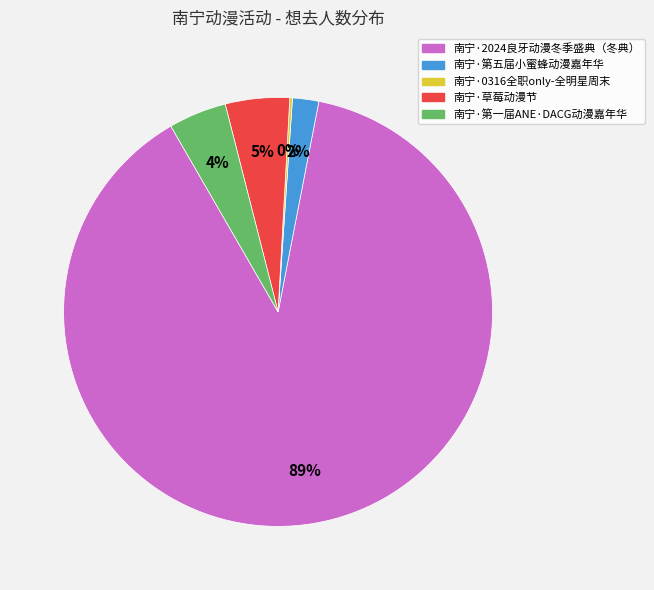

True or false: 南宁·第五届小蜜蜂动漫嘉年华 accounts for 9% of the total.

False